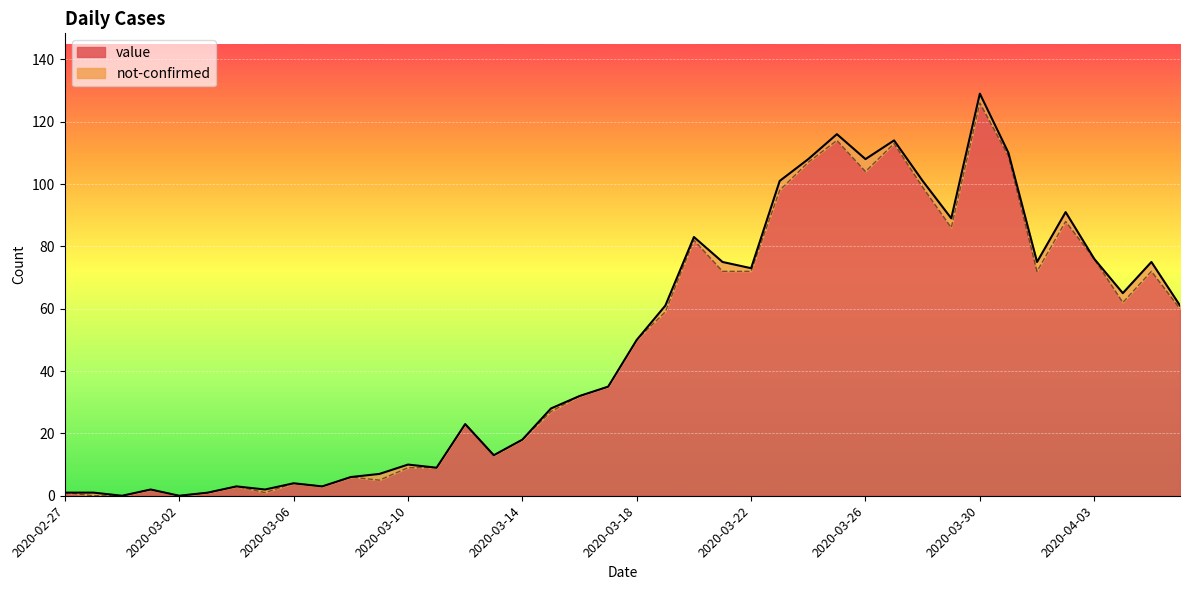

What is the maximum value for value?

126